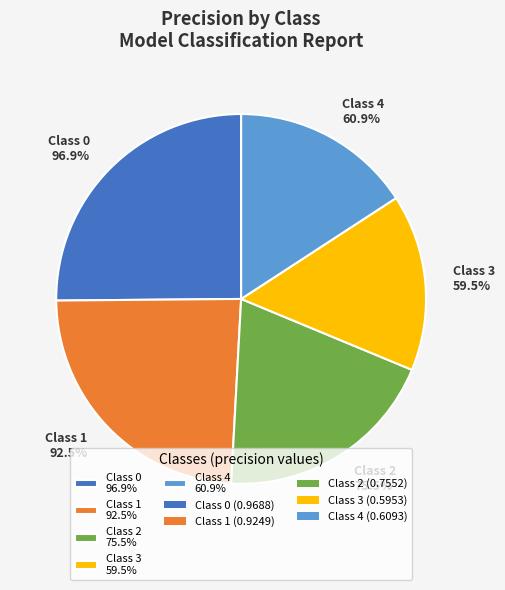

Rank the categories by value from lowest to highest.

3, 4, 2, 1, 0